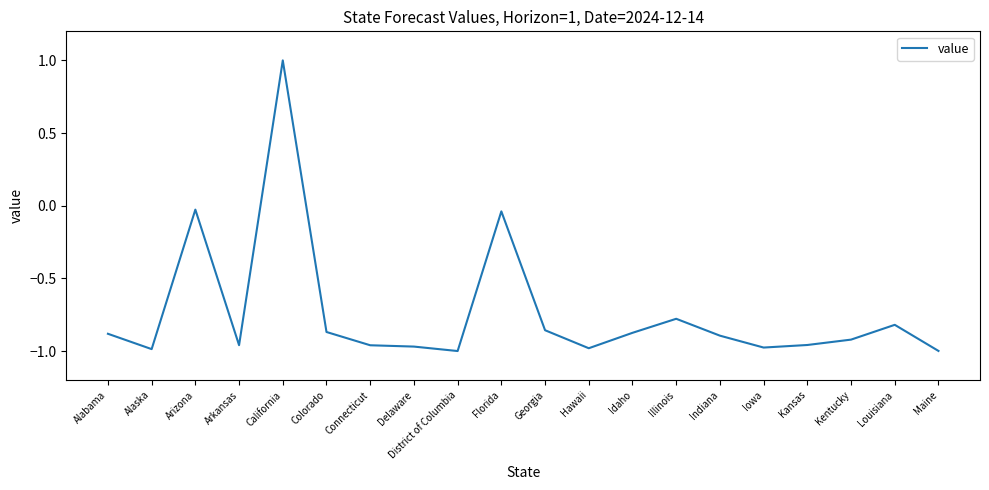

What position from the left is Colorado?

6